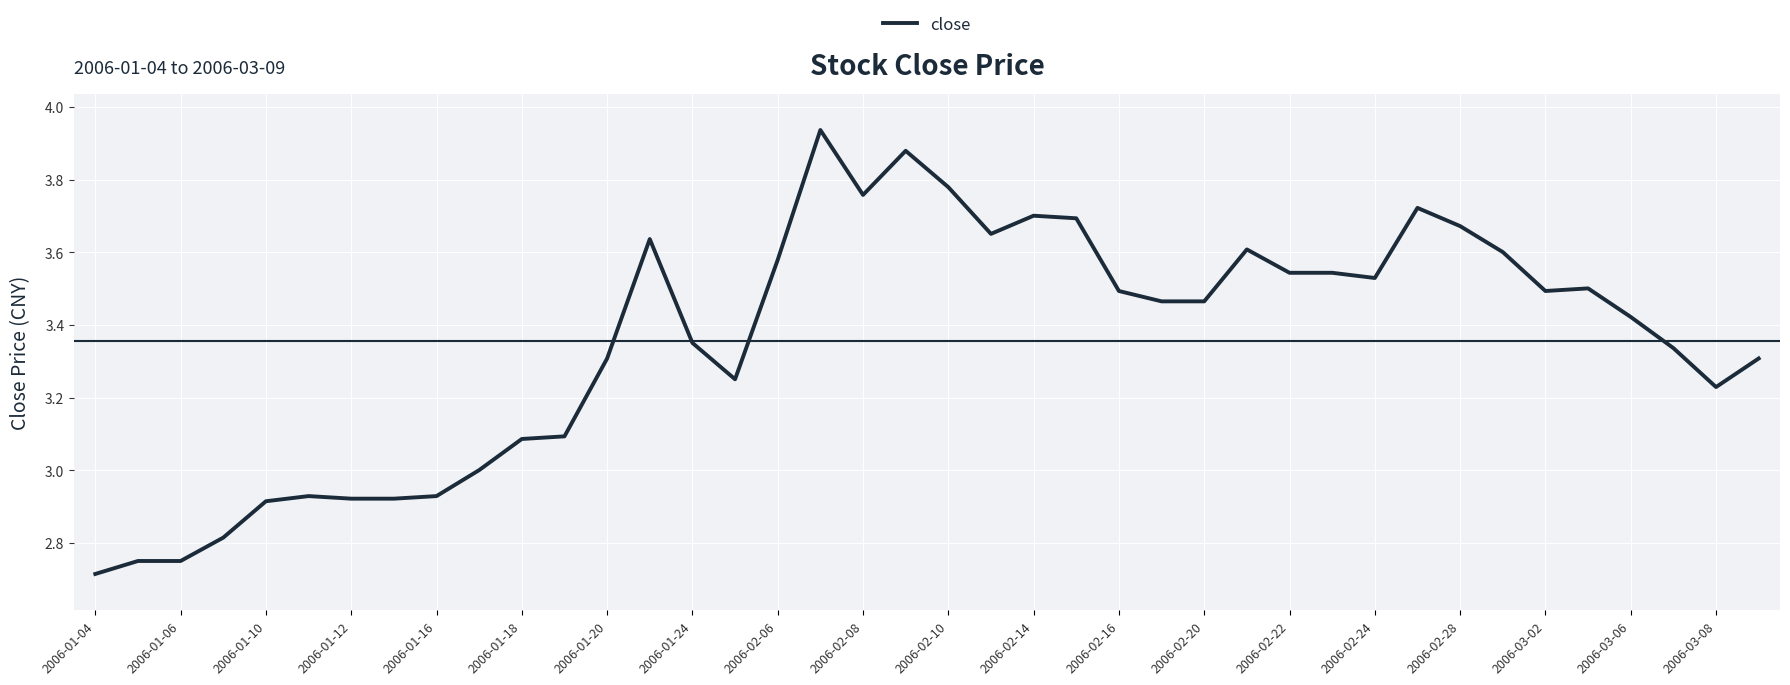

What is the difference between the maximum and minimum values?

1.2